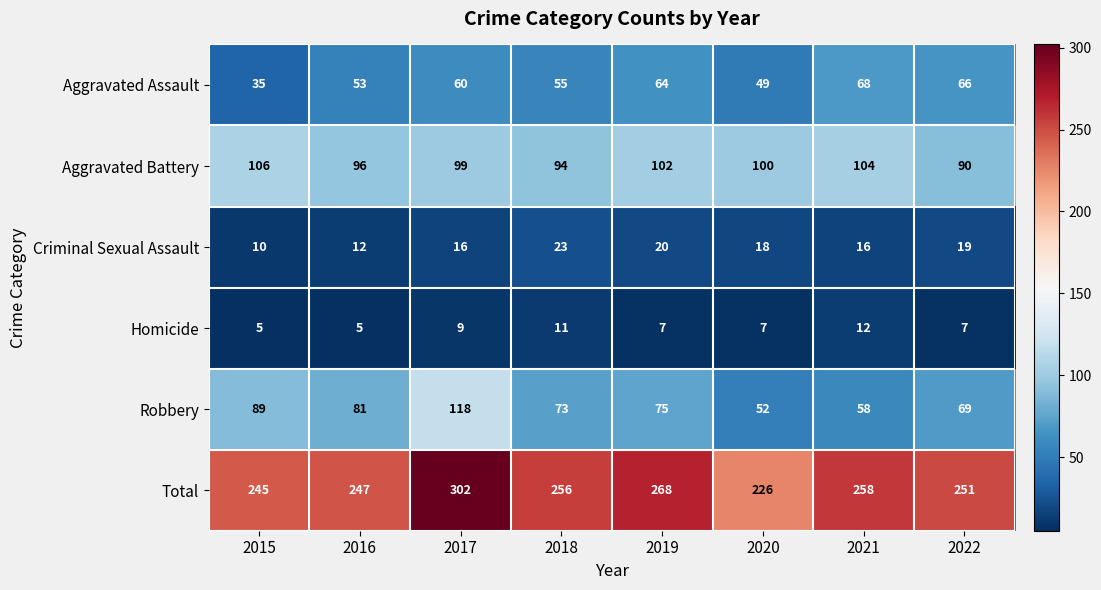

What is the spread (max minus min) of values at 2015?

240